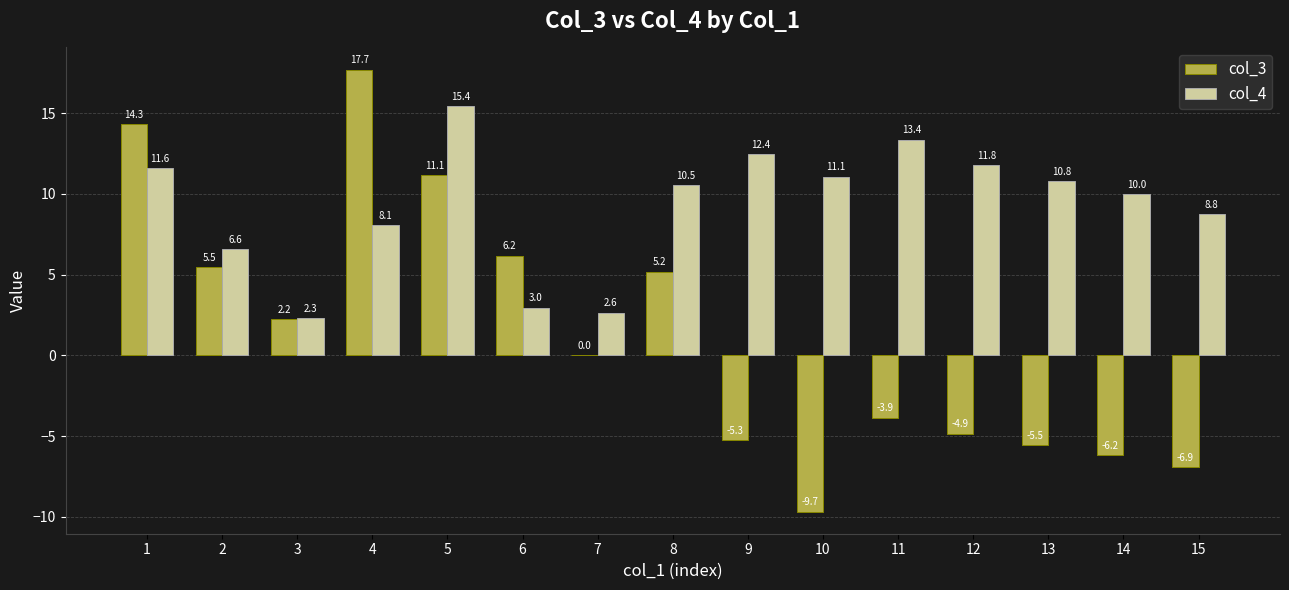

What is the sum of the col_3 values at 15 and 5?

4.2